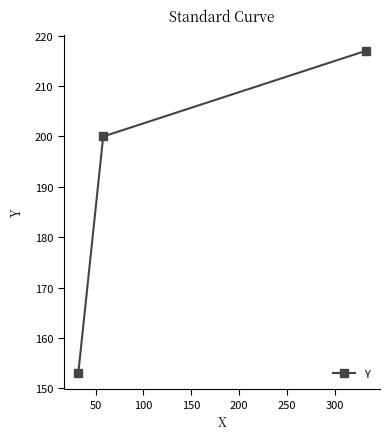

What is the greatest value displayed?

217